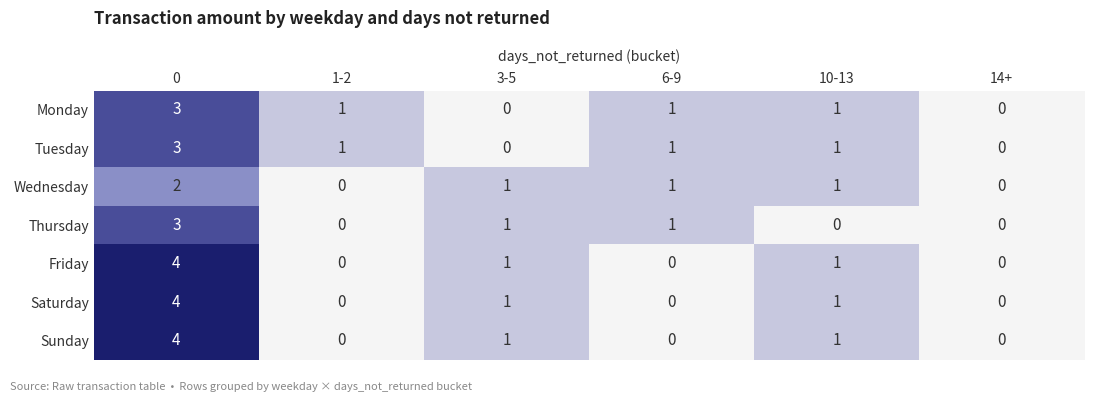

At how many categories does at least one series exceed 3?

1